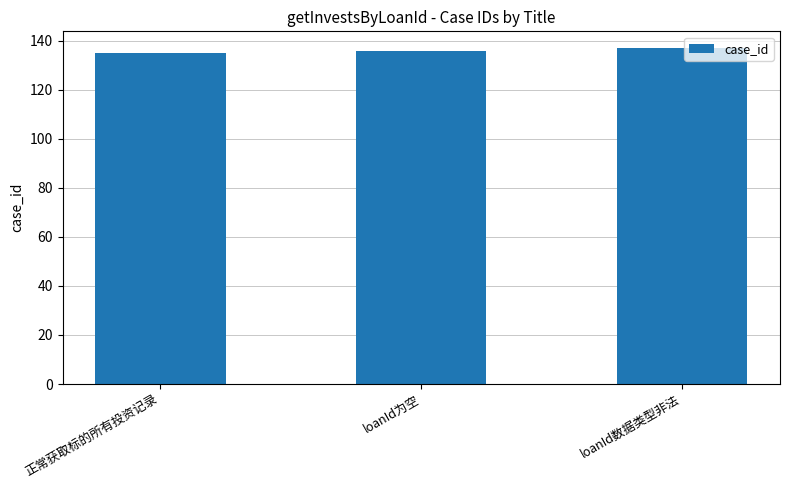

Does the chart contain any negative values?

No